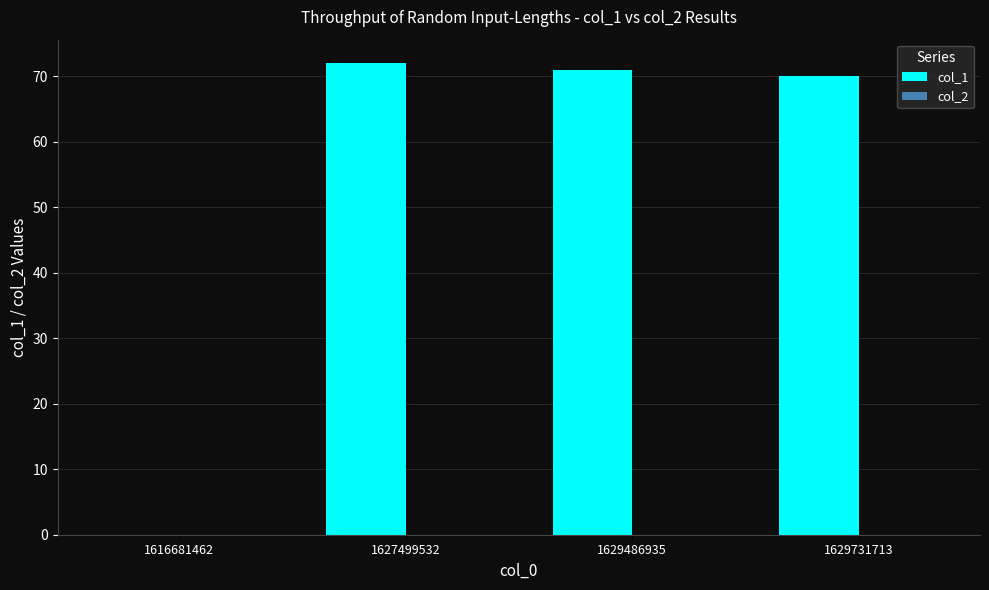

Reading left to right, extract all data points from this chart.

1616681462=0	1627499532=72	1629486935=71	1629731713=70